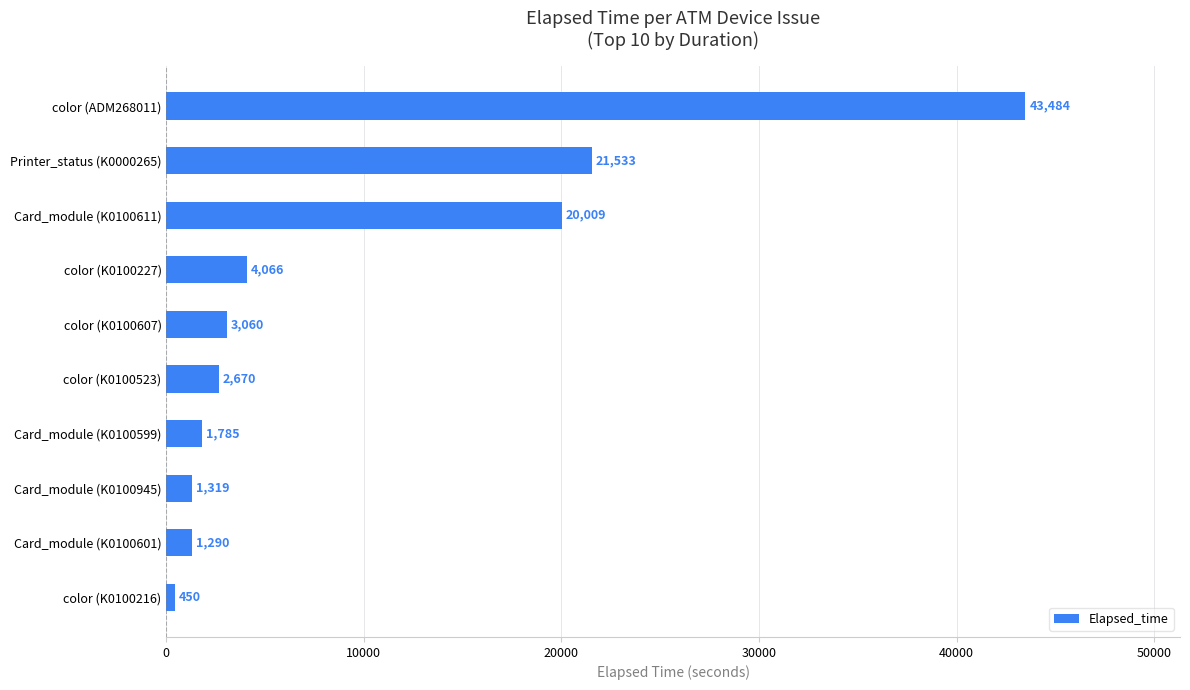

What position from the bottom is Card_module (K0100601)?

2